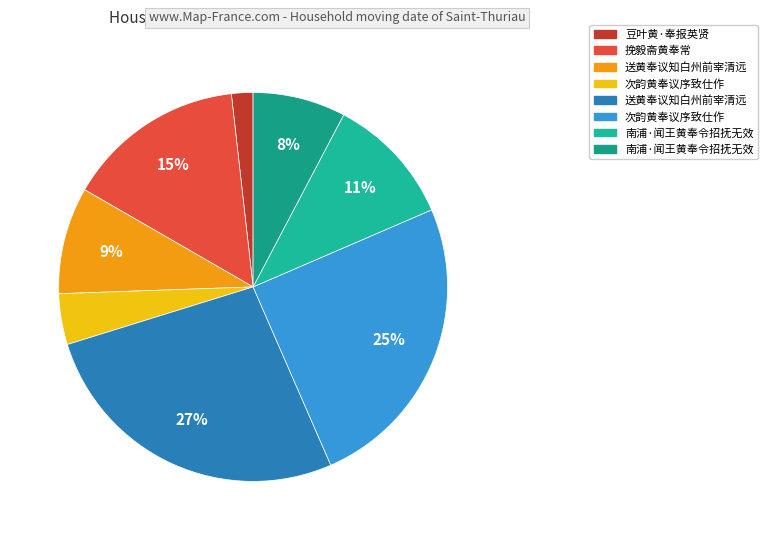

How many slices are in this pie chart?

8